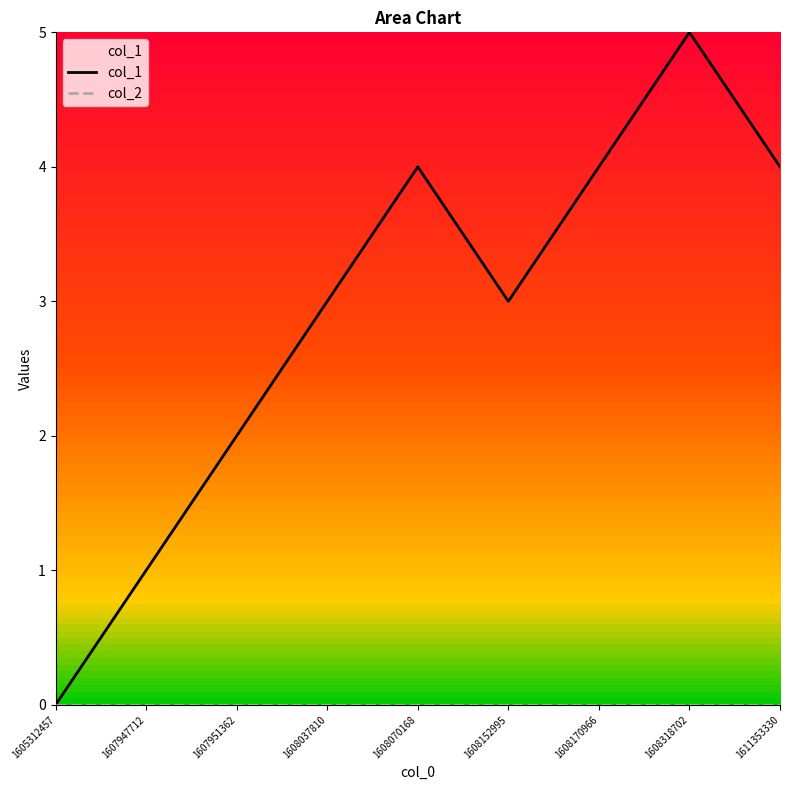

In col_1, how many points are higher than both neighbors (excluding endpoints)?

2